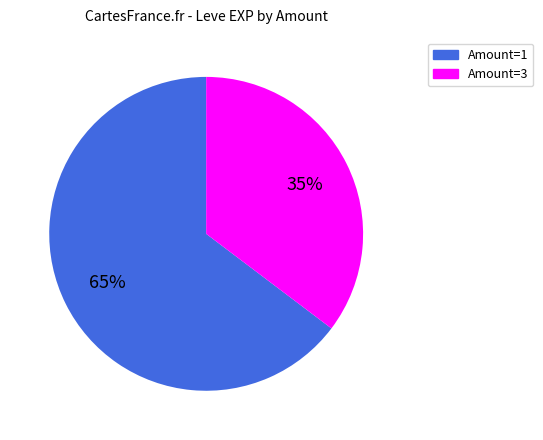

Count the number of slices in the pie.

2